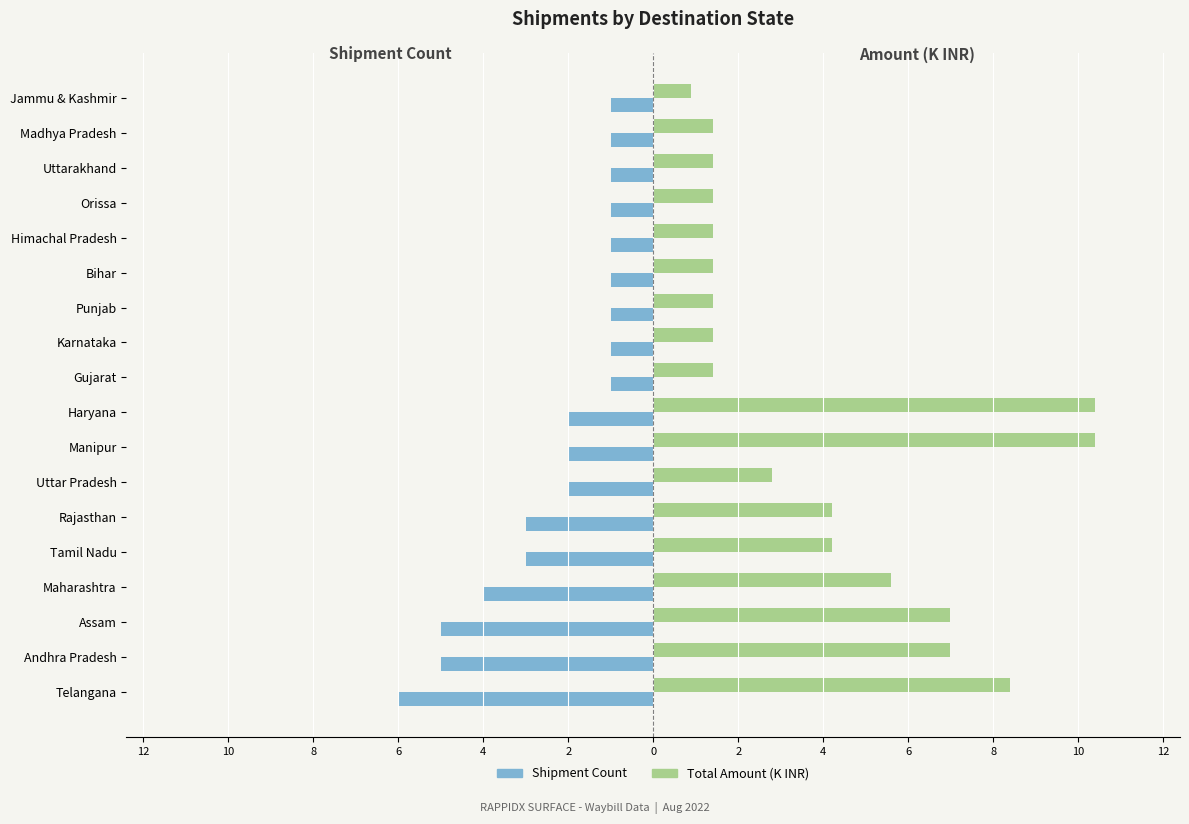

What is the maximum value shown in the chart?

10.4